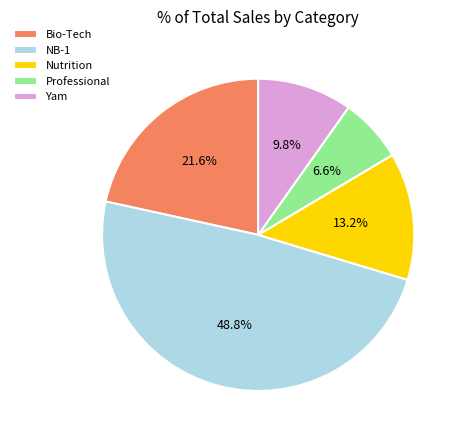

To the nearest percent, what portion does Nutrition represent?

13%